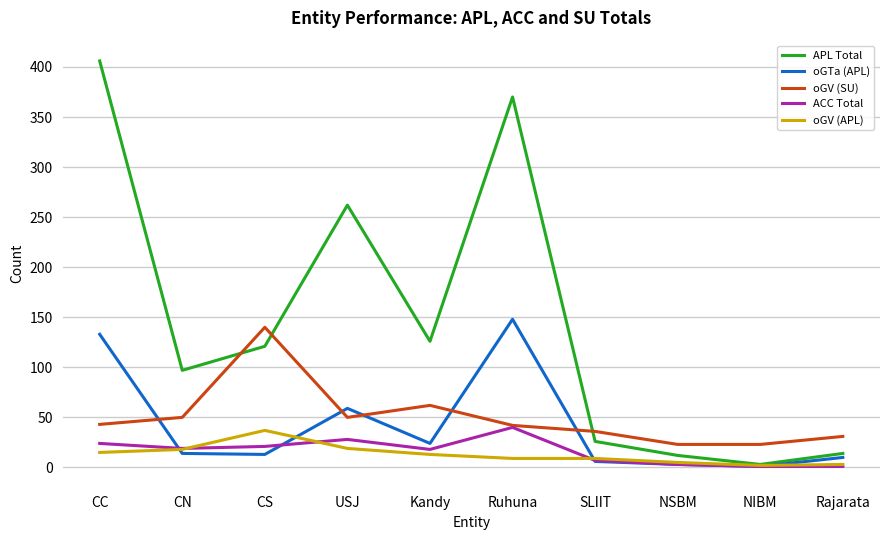

Where does the APL Total series first go above 121?

CC